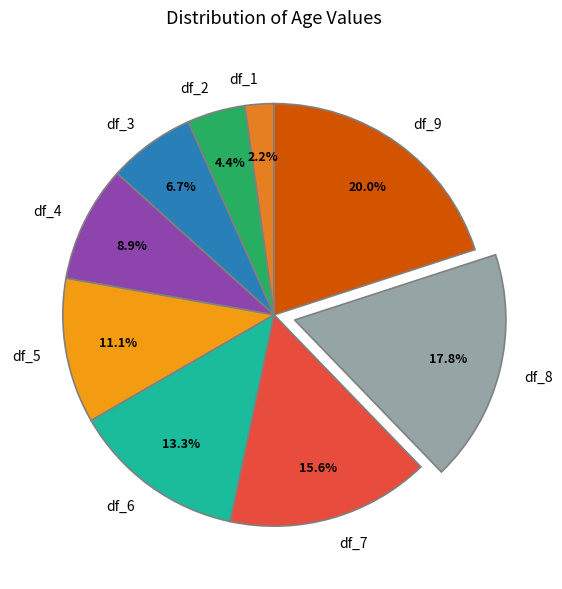

How many segments does this pie chart have?

9